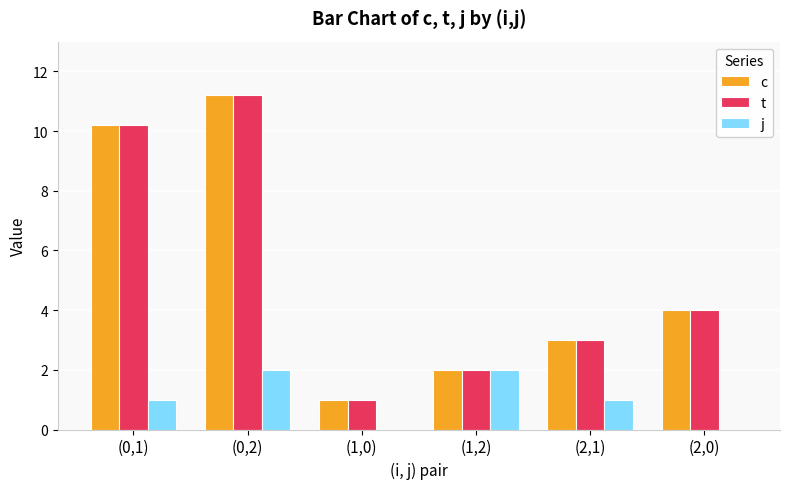

How many distinct data groups are displayed?

3